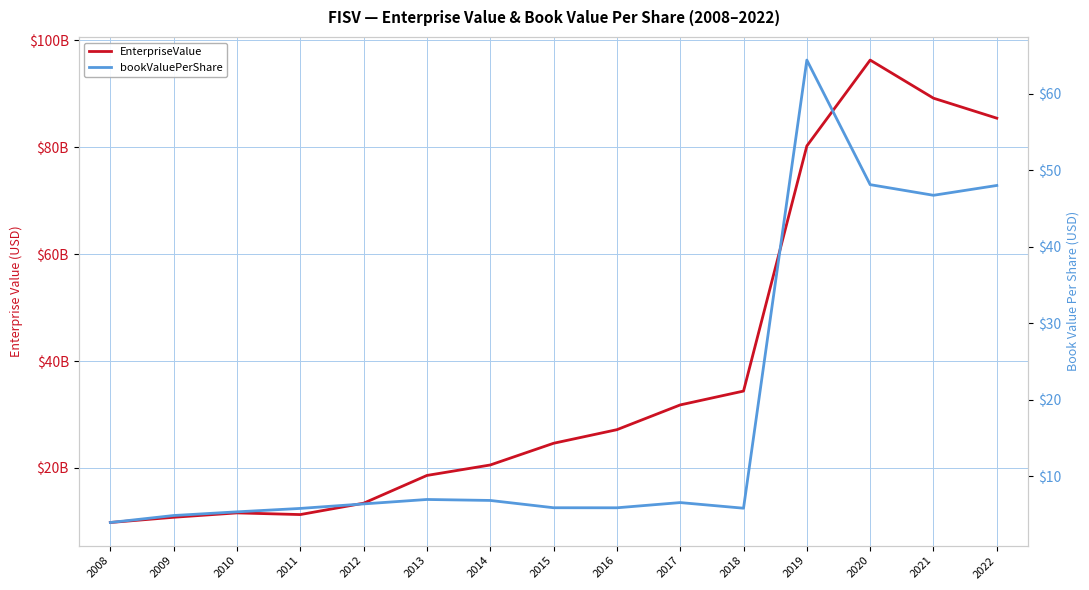

What are all the series names shown in the legend?

EnterpriseValue, bookValuePerShare